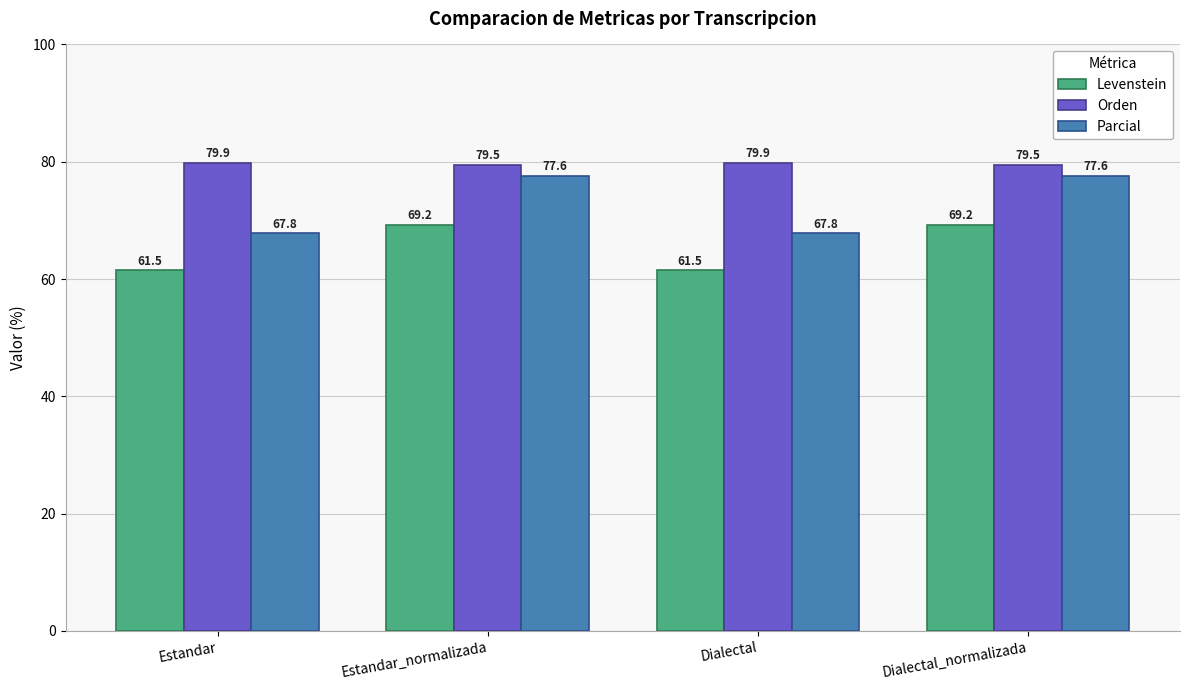

Is it true that Levenstein equals 80.9 at Estandar?

False